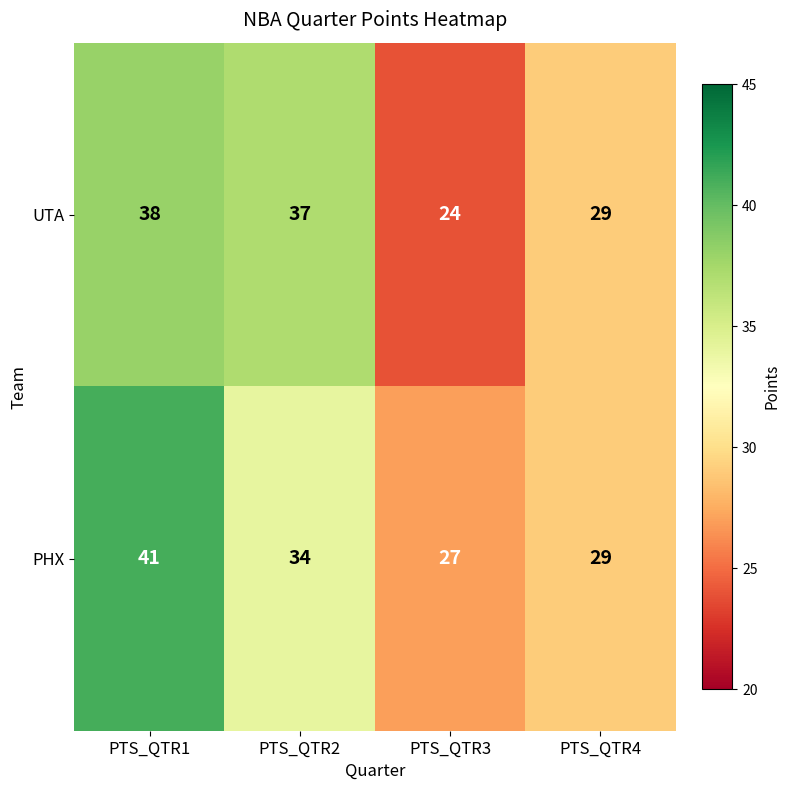

At which label is PHX closest to 34?

PTS_QTR2